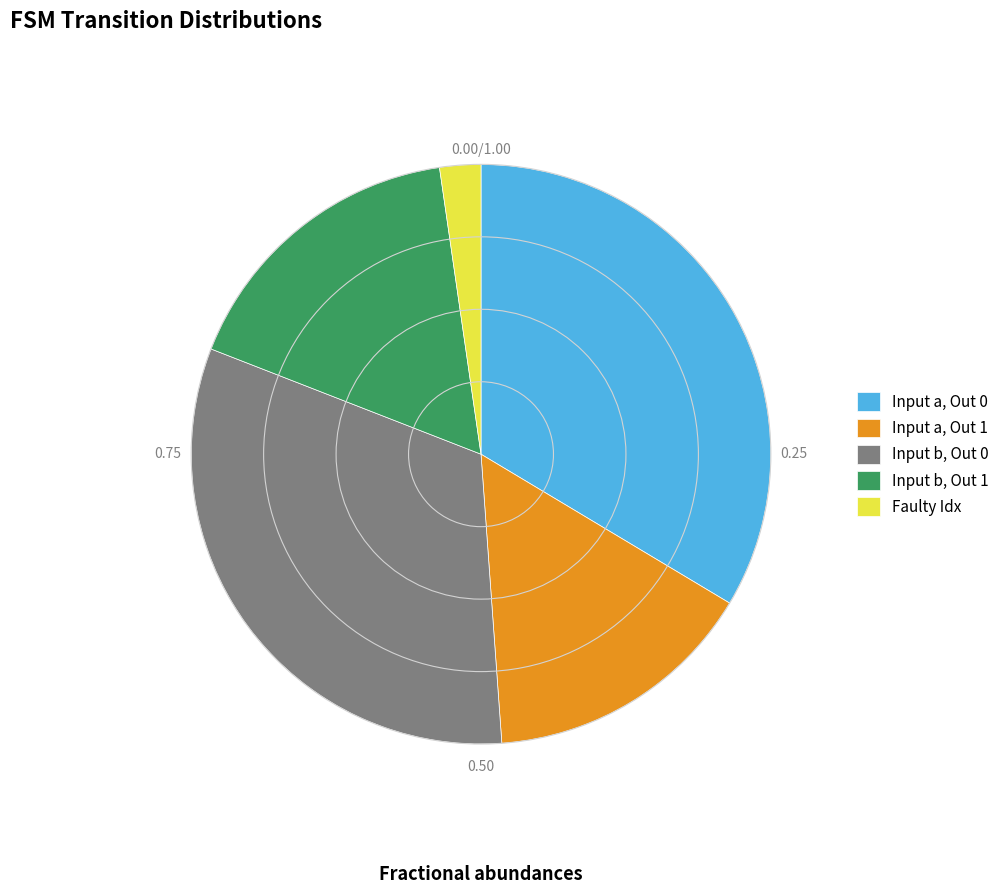

Is there a majority slice in this chart?

No